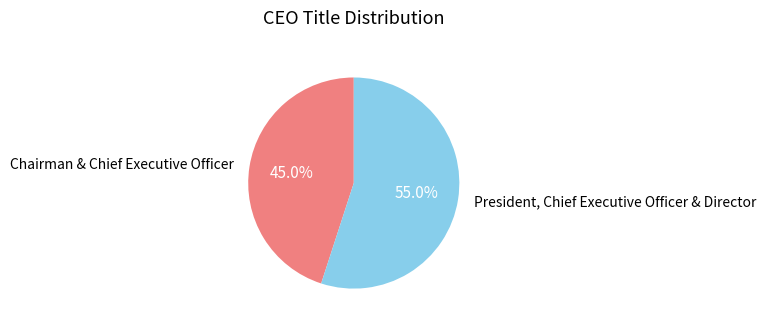

Between Chairman & Chief Executive Officer and President, Chief Executive Officer & Director, which is larger?

President, Chief Executive Officer & Director